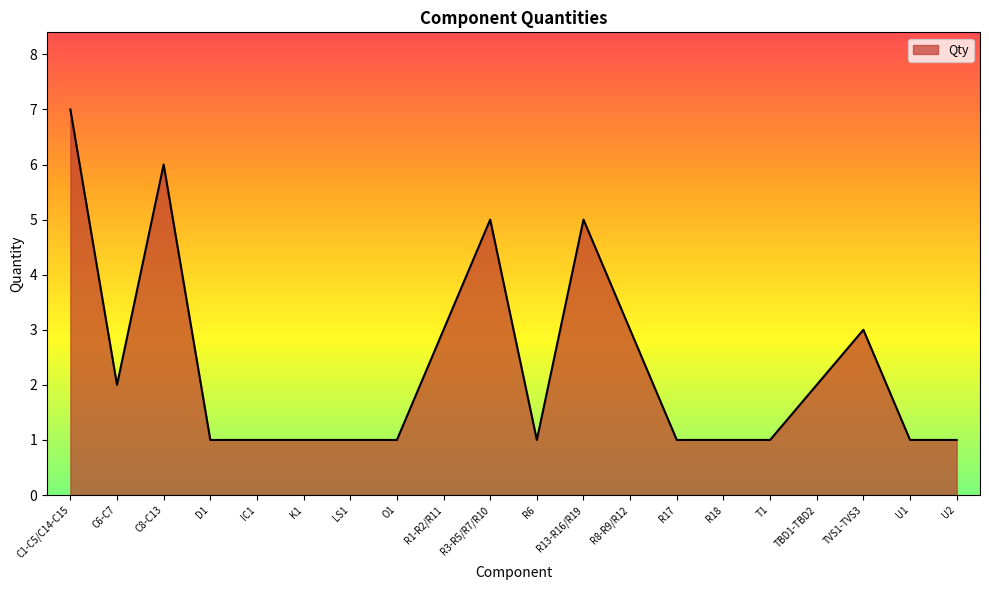

Reading right to left, transcribe all the data shown in this chart.

U2=1	U1=1	TVS1-TVS3=3	TBD1-TBD2=2	T1=1	R18=1	R17=1	R8-R9/R12=3	R13-R16/R19=5	R6=1	R3-R5/R7/R10=5	R1-R2/R11=3	O1=1	LS1=1	K1=1	IC1=1	D1=1	C8-C13=6	C6-C7=2	C1-C5/C14-C15=7